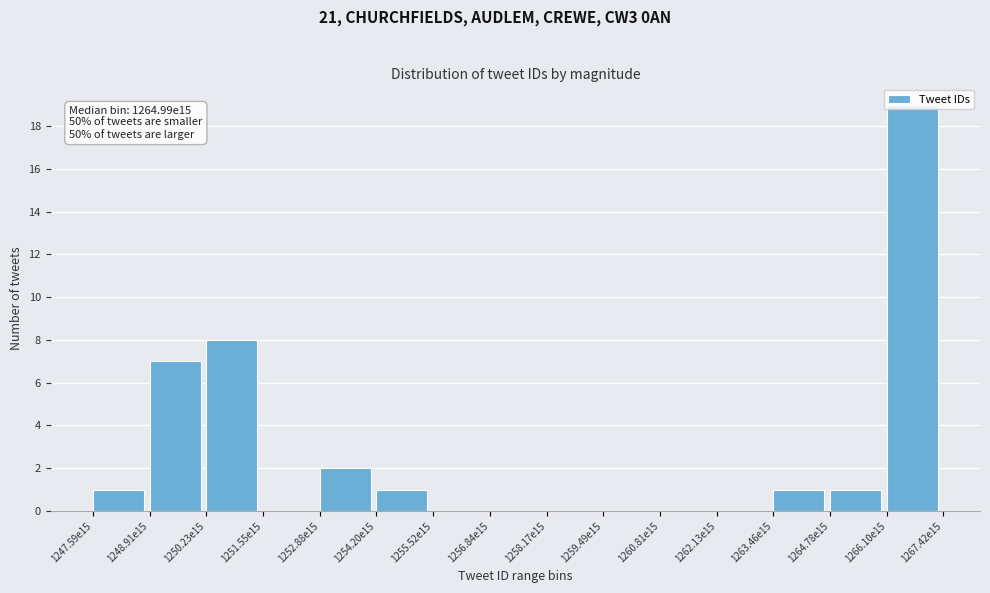

What is the maximum value shown in the chart?

19